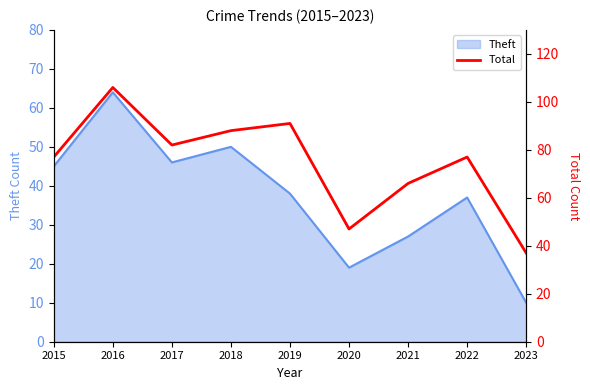

Which label corresponds to the largest value in the chart?

2016